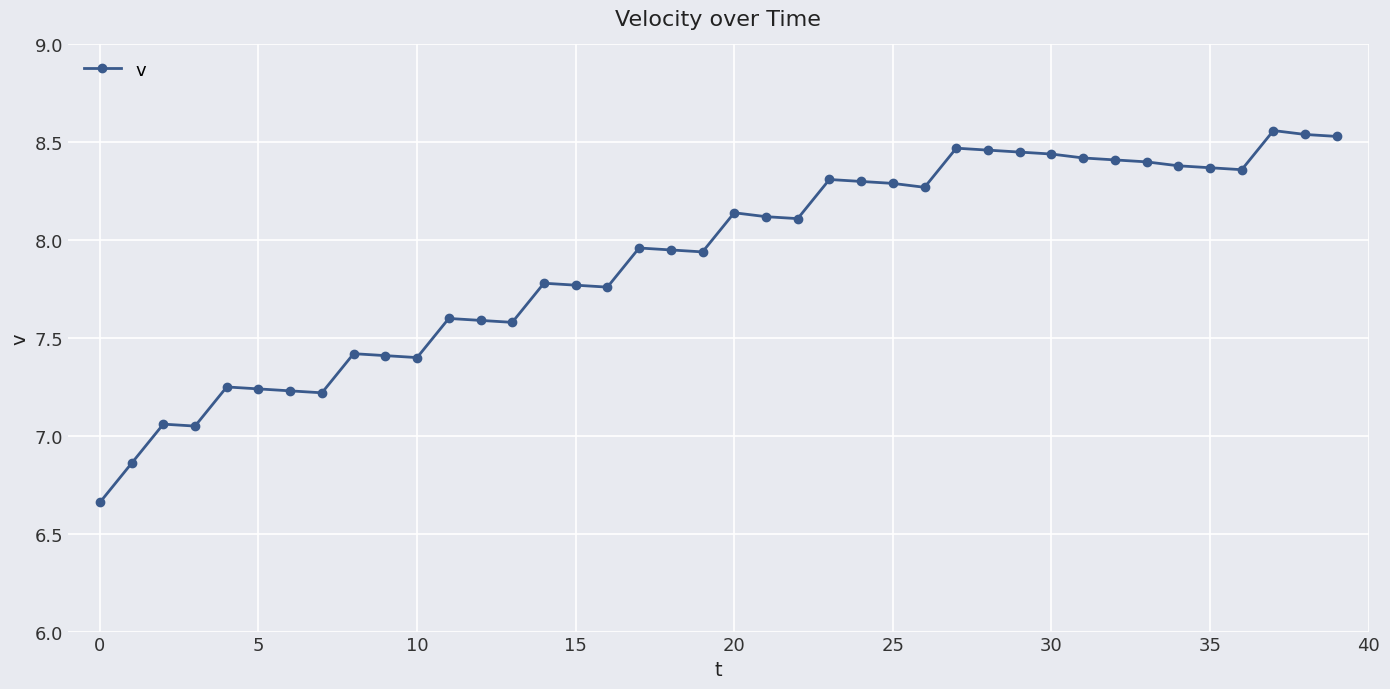

True or false: there are more than 0 points higher than both neighbors.

True